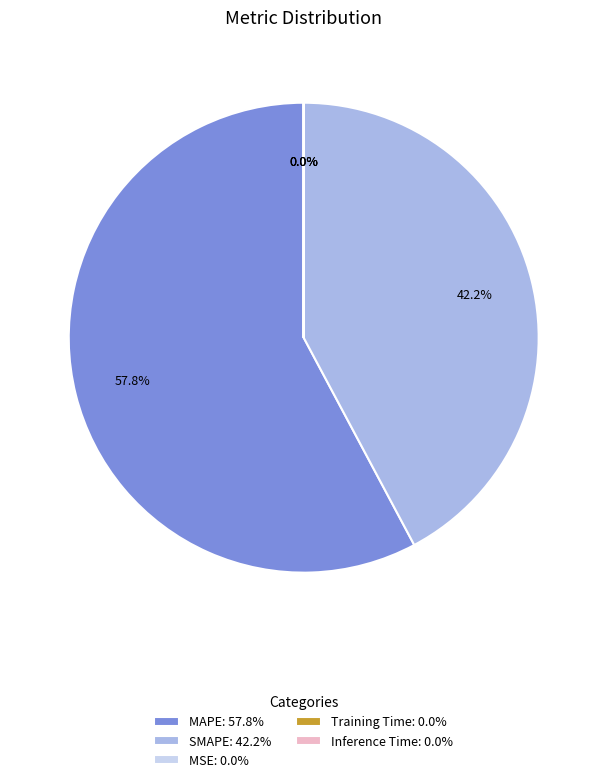

What is the largest slice in the pie chart?

MAPE